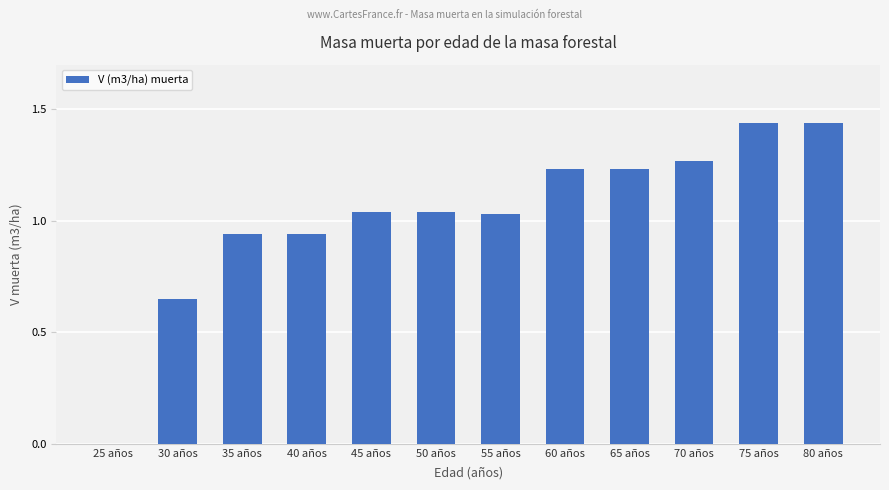

At which label does the data first exceed 1?

45 años